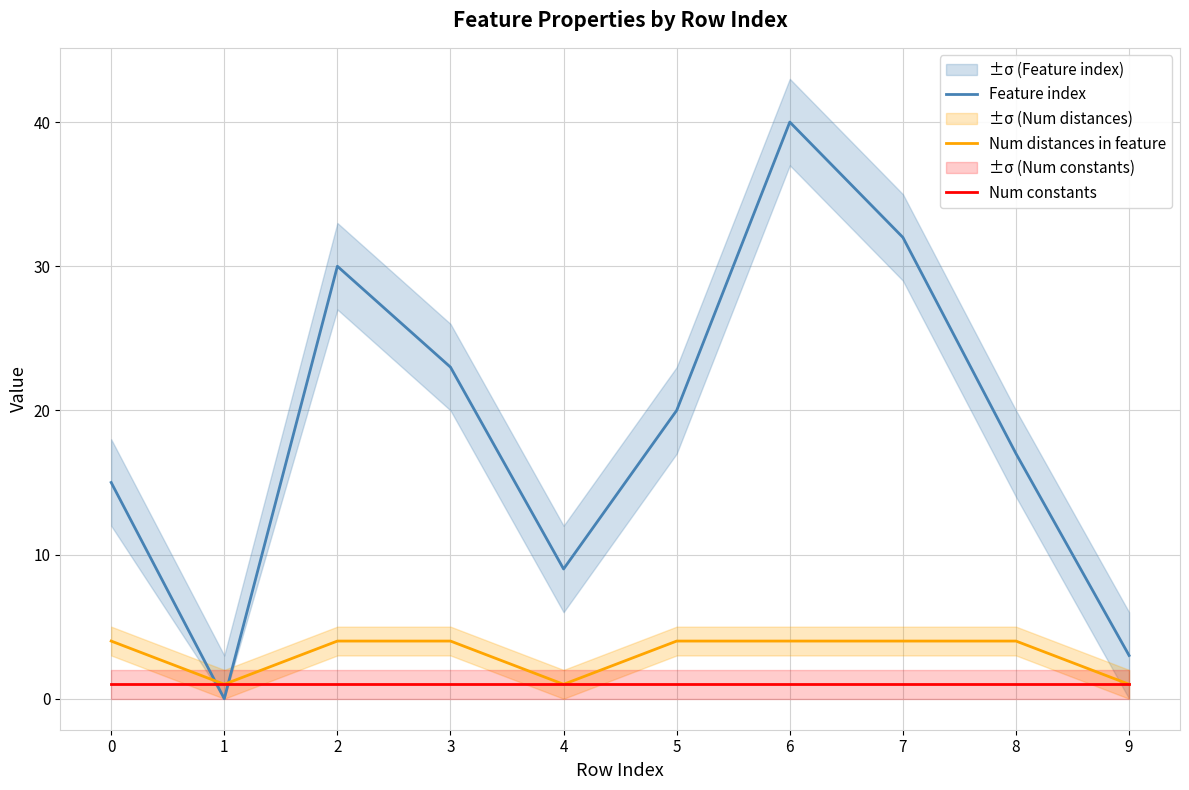

Is this an area chart (filled region under the line)?

No